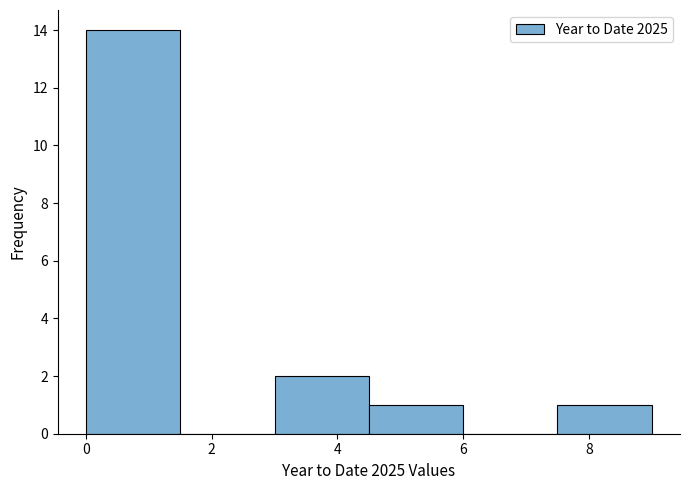

Reading left to right, list every bar in this chart as the range it spans on the x-axis followed by its height. Neither the bar edges nor the heights are printed on the chart, so give them approximately, as read against the axes.

0.0 to 1.5: 14
1.5 to 3.0: 0
3.0 to 4.5: 2
4.5 to 6.0: 1
6.0 to 7.5: 0
7.5 to 9.0: 1